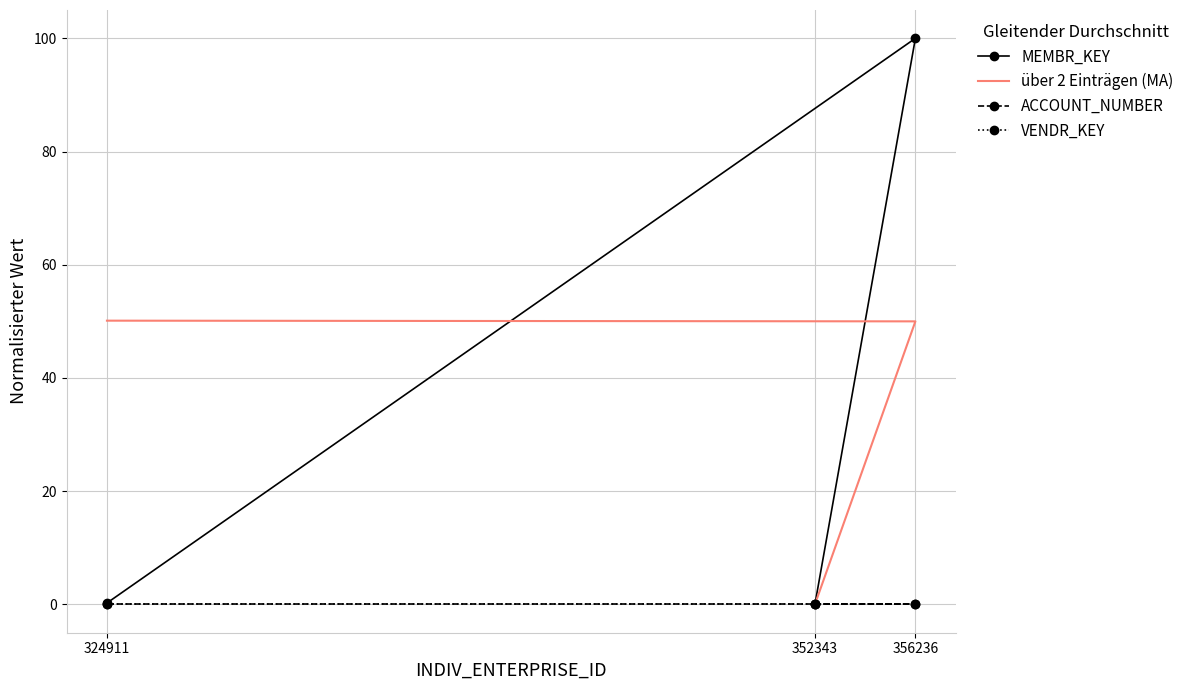

How many values in the über 2 Einträgen (MA) series are below 50?

1